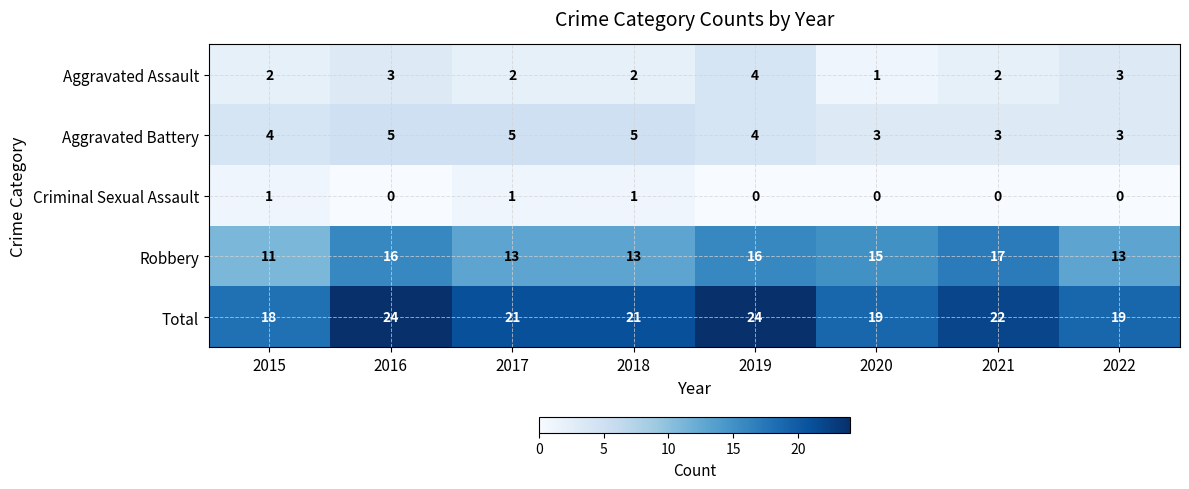

Is the value of Aggravated Battery at 2018 greater than the value of Robbery at 2016?

No